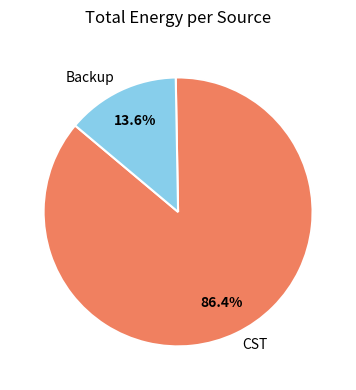

To the nearest percent, what portion does CST represent?

86%